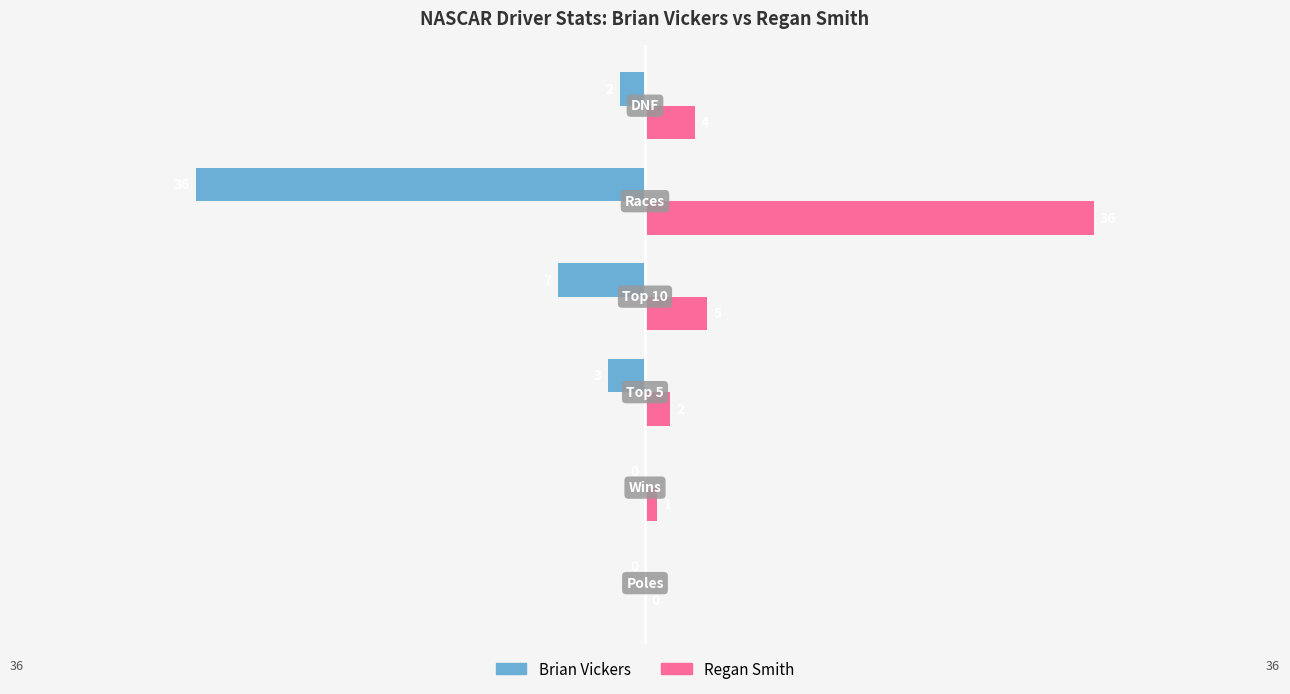

How many data points in Brian Vickers are above -2?

2